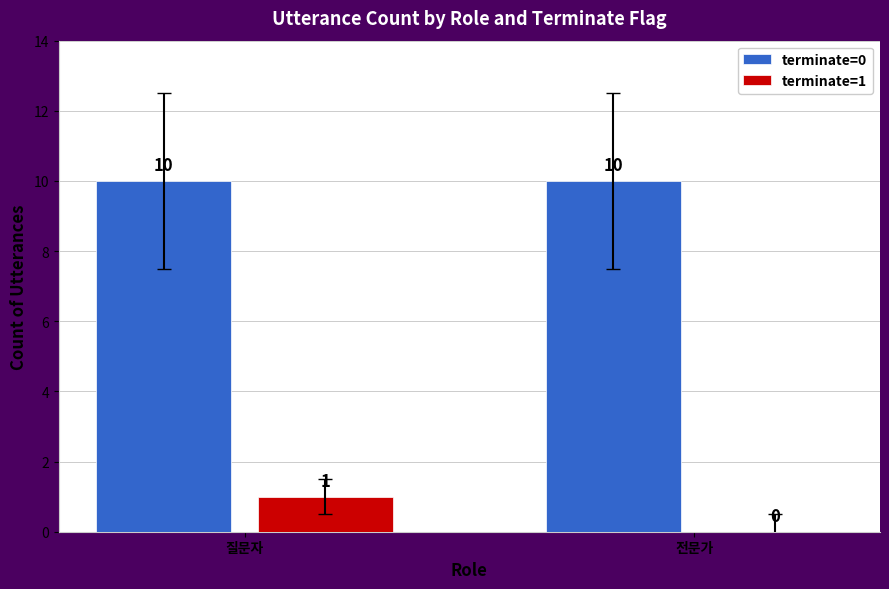

Which series has the largest total across all categories?

terminate=0